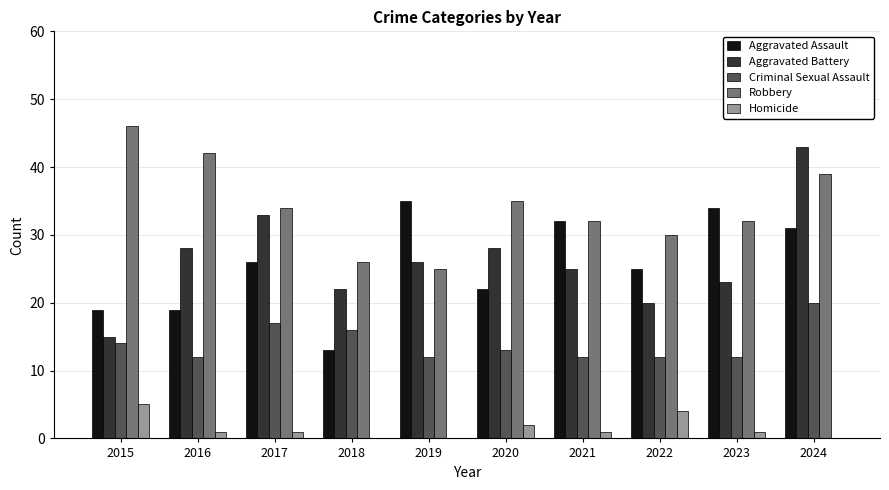

How many data points does each series have?

10